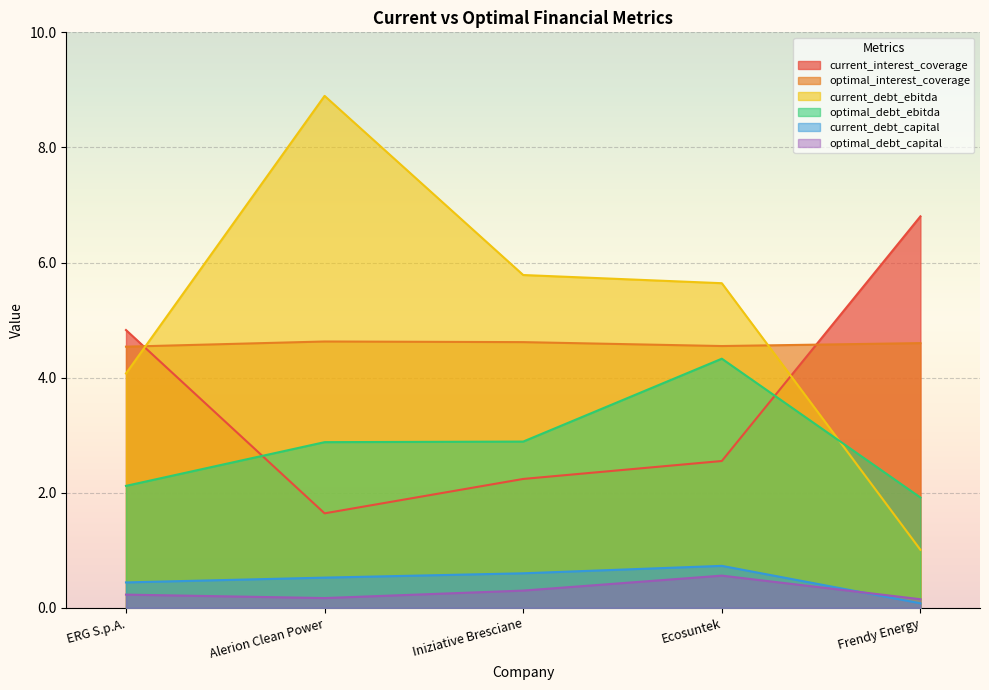

What is the difference between the highest and lowest values at ERG S.p.A.?

4.6